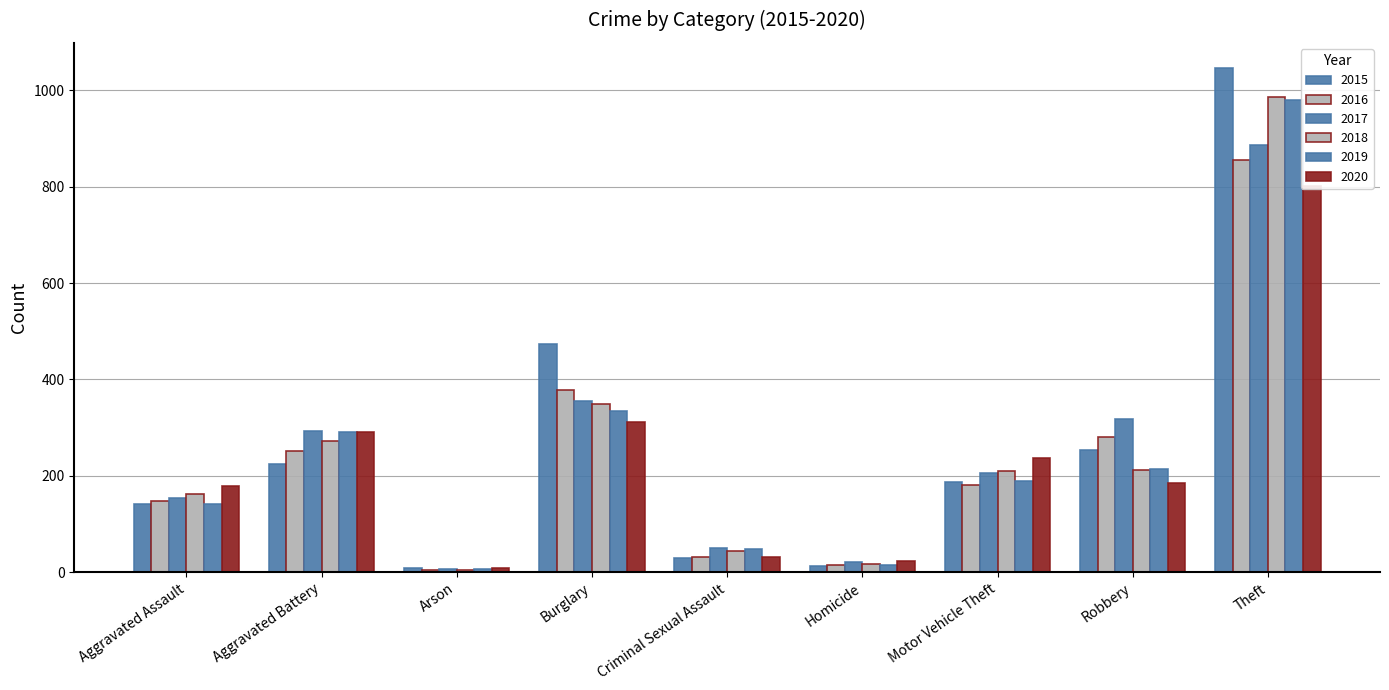

List the labels in order of 2020 value, largest first.

Theft, Burglary, Aggravated Battery, Motor Vehicle Theft, Robbery, Aggravated Assault, Criminal Sexual Assault, Homicide, Arson